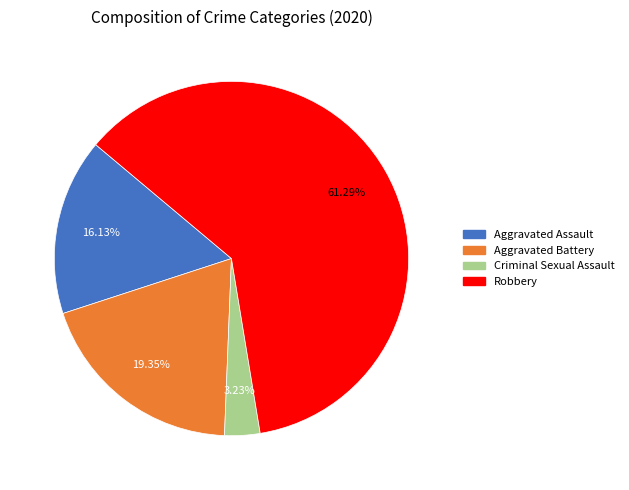

To the nearest percent, what is the difference between the largest and smallest slice percentages?

58%